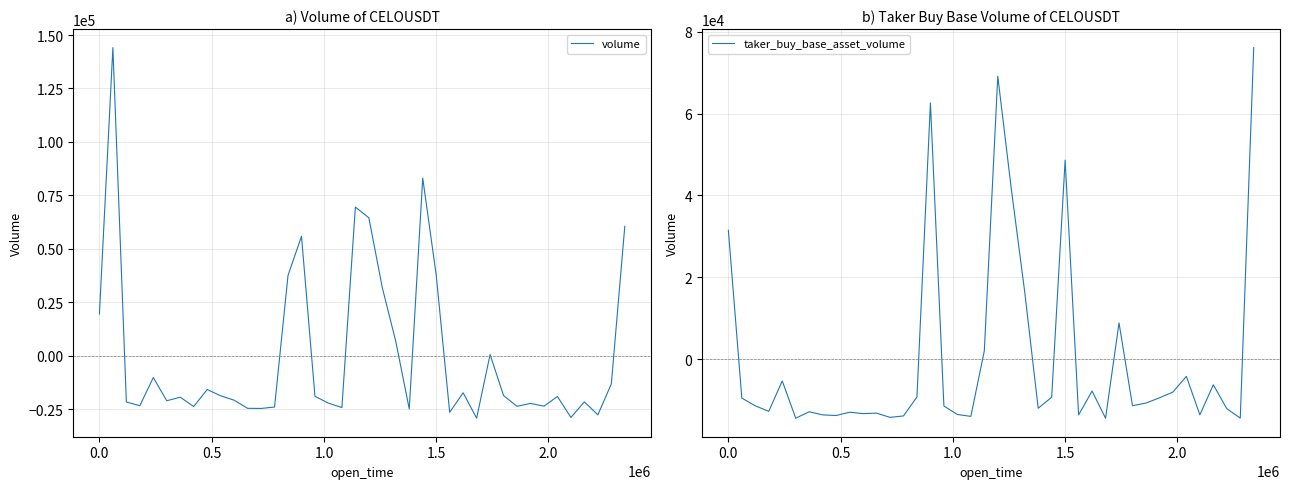

What is the highest value of the volume series?

144129.6